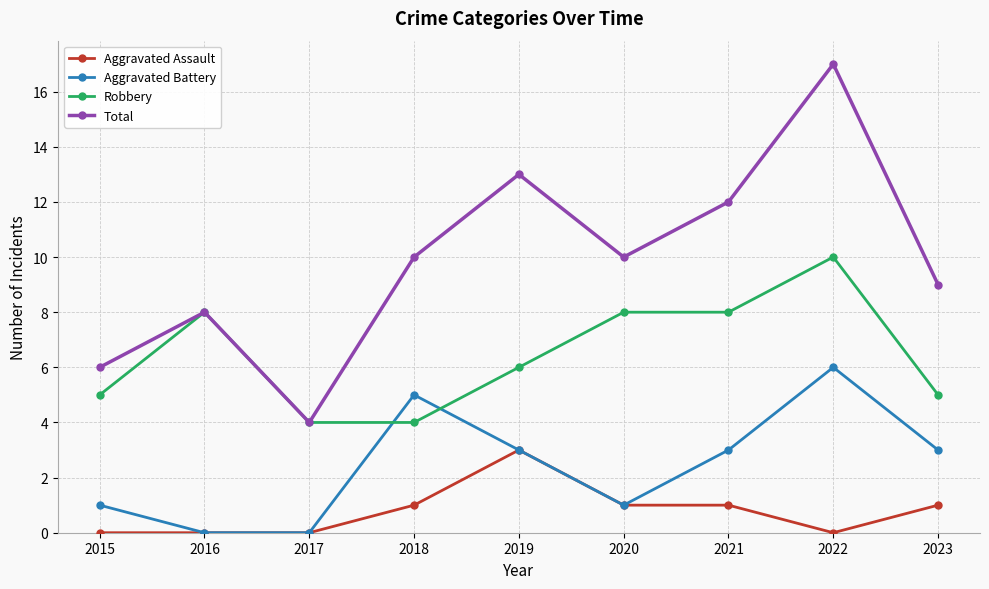

What is the total value across all series at 2019?

25